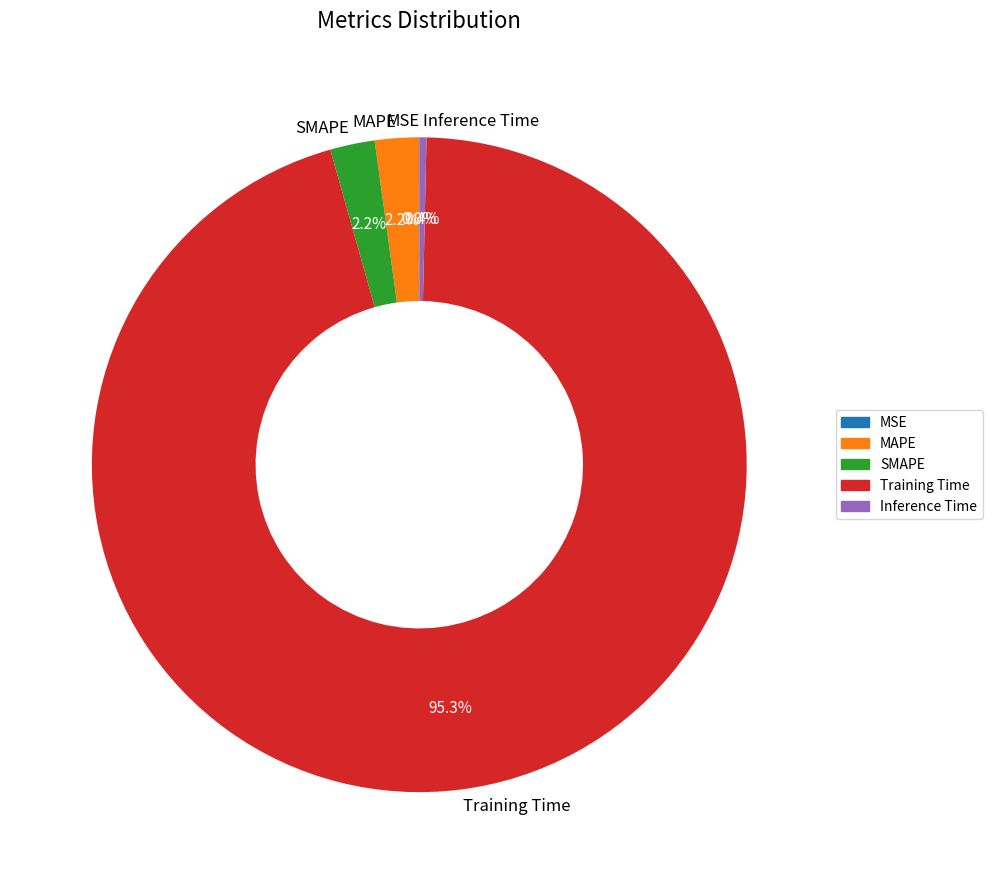

Between Training Time and Inference Time, which is larger?

Training Time